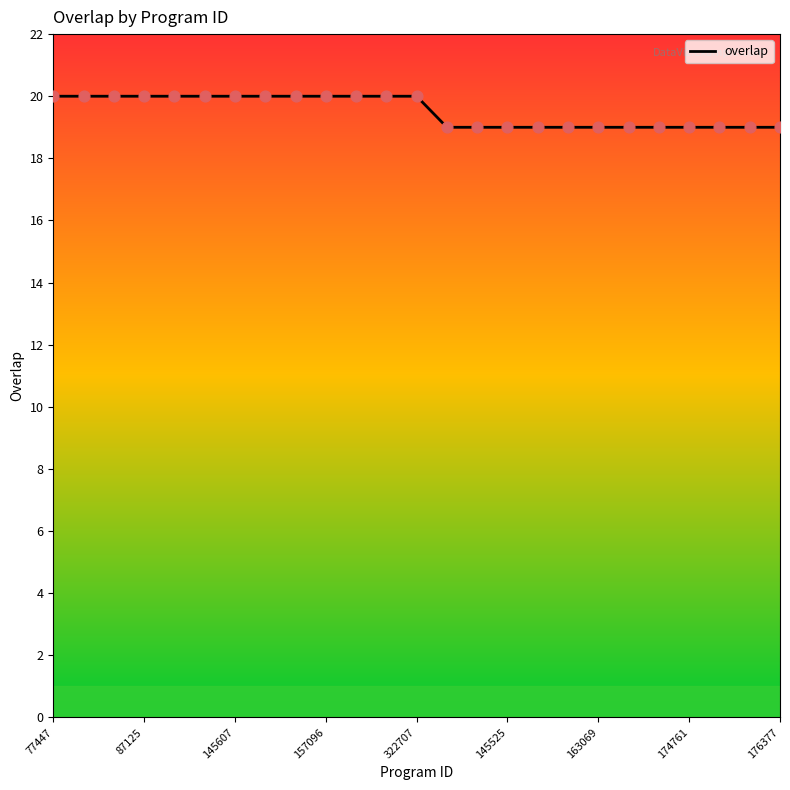

What is the greatest value displayed?

20